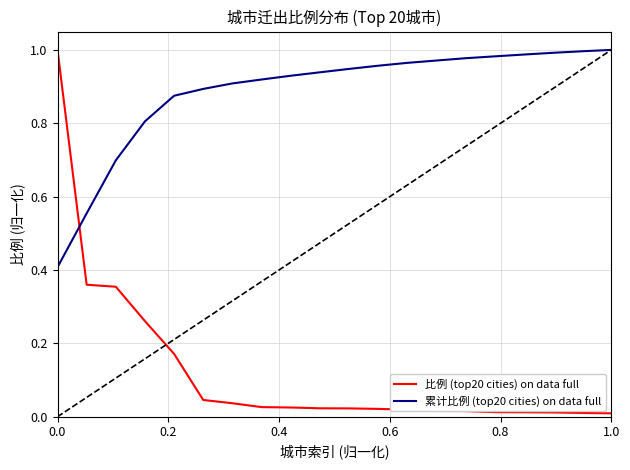

How many series are shown in this chart?

2